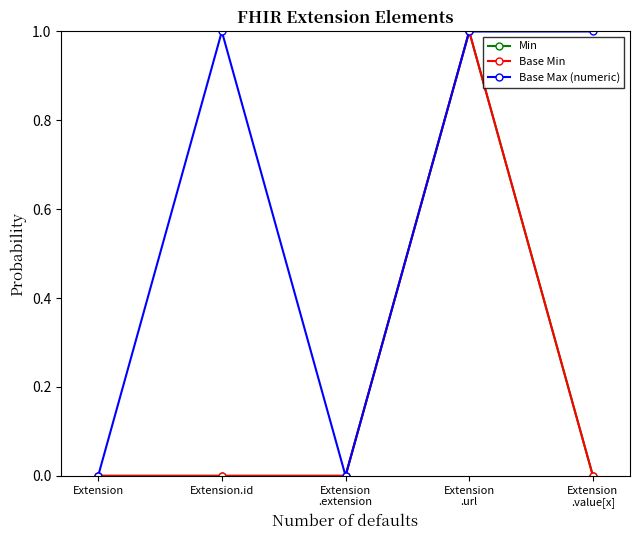

List the series in order of their peak value, highest first.

Min, Base Min, Base Max (numeric)